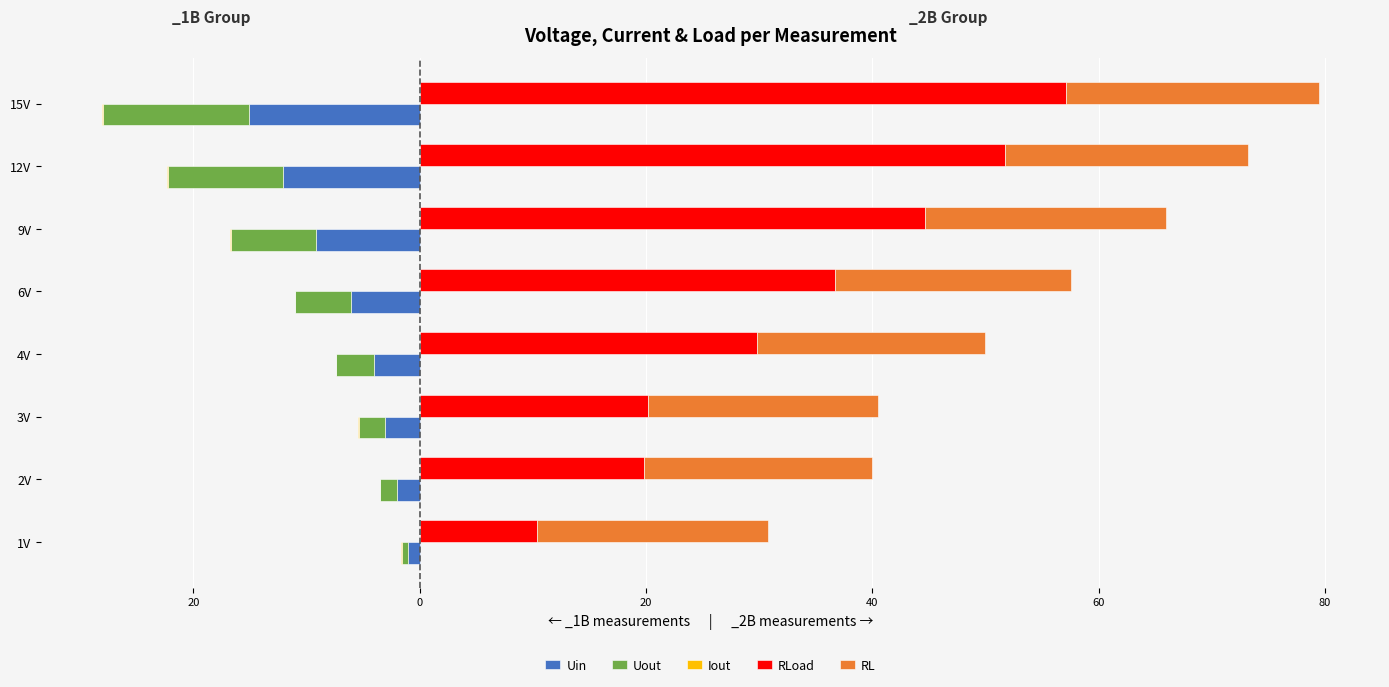

What is the difference between the highest and lowest values at 1V?

21.4